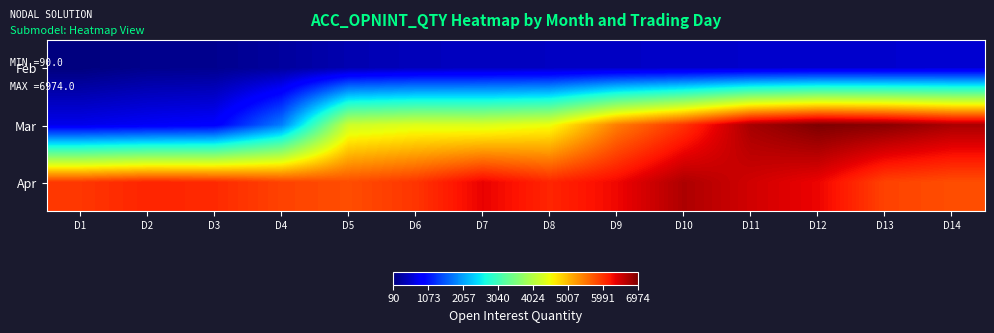

List the series in order of their overall mean, highest first.

Apr, Mar, Feb